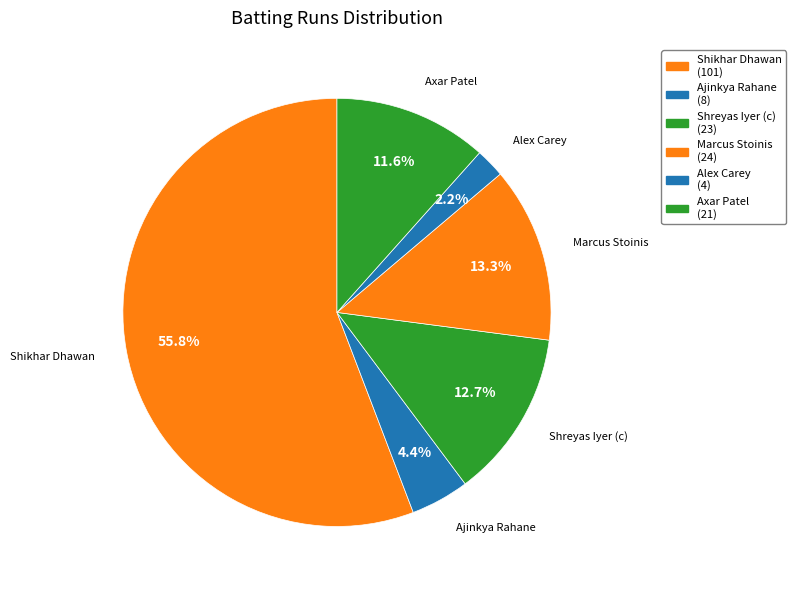

Which has a higher value, Axar Patel or Ajinkya Rahane?

Axar Patel